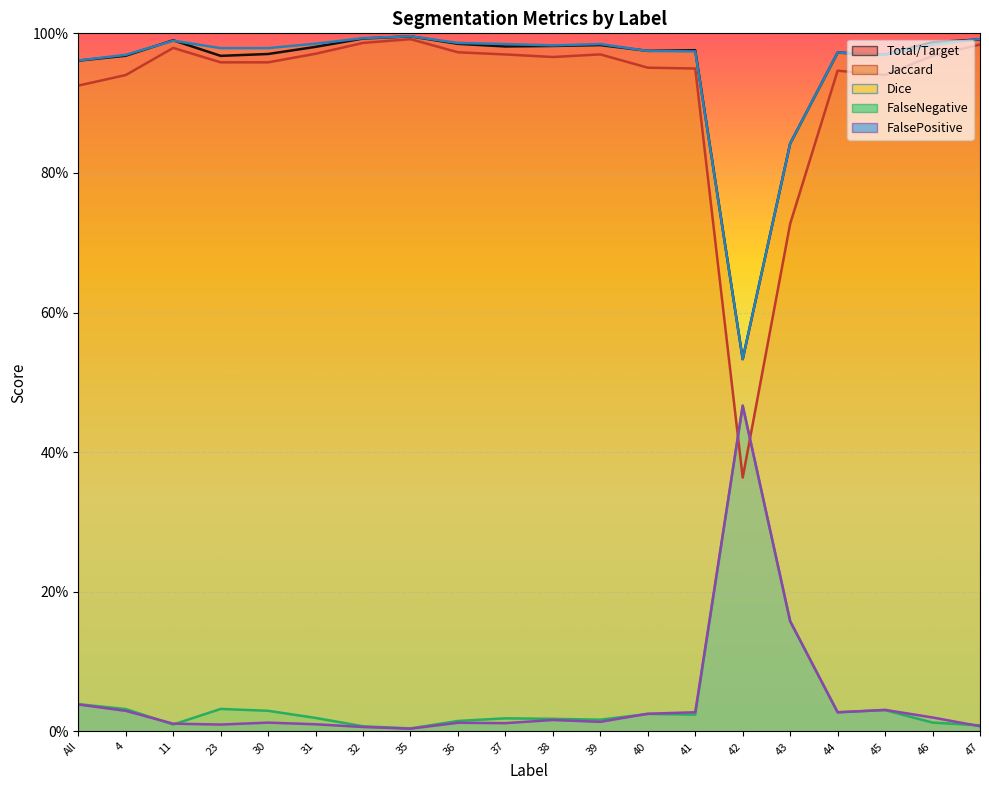

Reading right to left, transcribe all the data shown in this chart.

Total/Target: 47=1.0	46=1.0	45=1.0	44=1.0	43=0.8	42=0.5	41=1.0	40=1.0	39=1.0	38=1.0	37=1.0	36=1.0	35=1.0	32=1.0	31=1.0	30=1.0	23=1.0	11=1.0	4=1.0	All=1.0
Jaccard: 47=1.0	46=1.0	45=0.9	44=0.9	43=0.7	42=0.4	41=0.9	40=1.0	39=1.0	38=1.0	37=1.0	36=1.0	35=1.0	32=1.0	31=1.0	30=1.0	23=1.0	11=1.0	4=0.9	All=0.9
Dice: 47=1.0	46=1.0	45=1.0	44=1.0	43=0.8	42=0.5	41=1.0	40=1.0	39=1.0	38=1.0	37=1.0	36=1.0	35=1.0	32=1.0	31=1.0	30=1.0	23=1.0	11=1.0	4=1.0	All=1.0
FalseNegative: 47=0.0	46=0.0	45=0.0	44=0.0	43=0.2	42=0.5	41=0.0	40=0.0	39=0.0	38=0.0	37=0.0	36=0.0	35=0.0	32=0.0	31=0.0	30=0.0	23=0.0	11=0.0	4=0.0	All=0.0
FalsePositive: 47=0.0	46=0.0	45=0.0	44=0.0	43=0.2	42=0.5	41=0.0	40=0.0	39=0.0	38=0.0	37=0.0	36=0.0	35=0.0	32=0.0	31=0.0	30=0.0	23=0.0	11=0.0	4=0.0	All=0.0